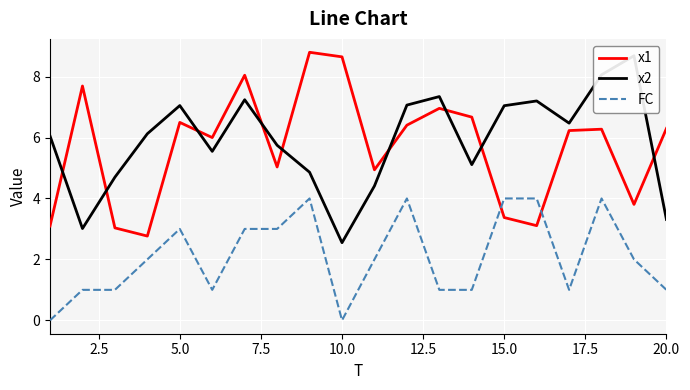

True or false: FC has a value of 4.0 at 15.0.

True